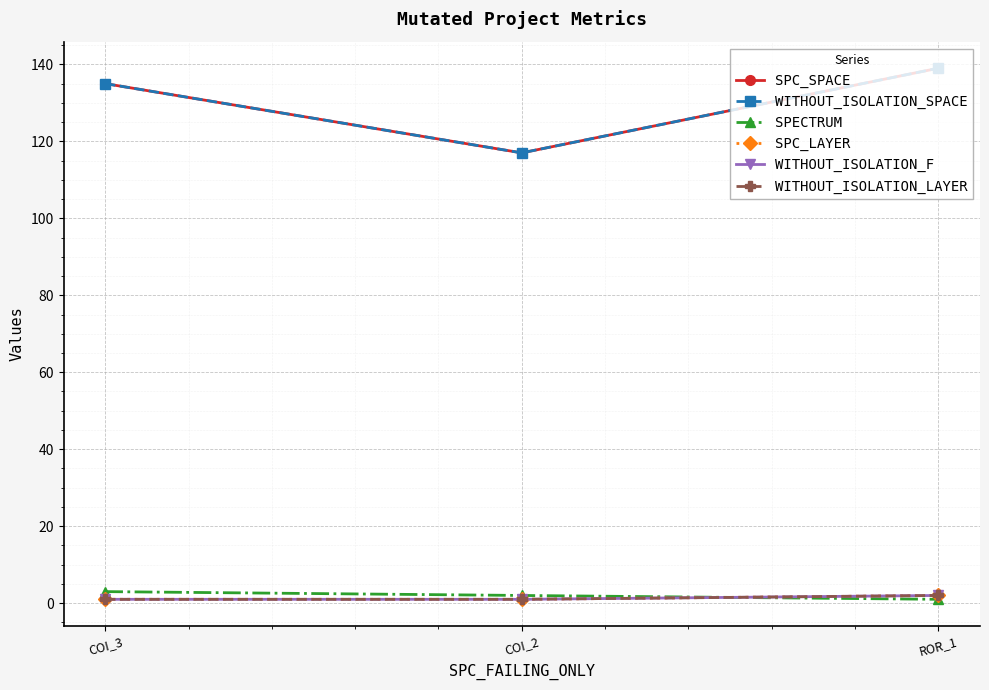

Which series has the largest total across all categories?

SPC_SPACE